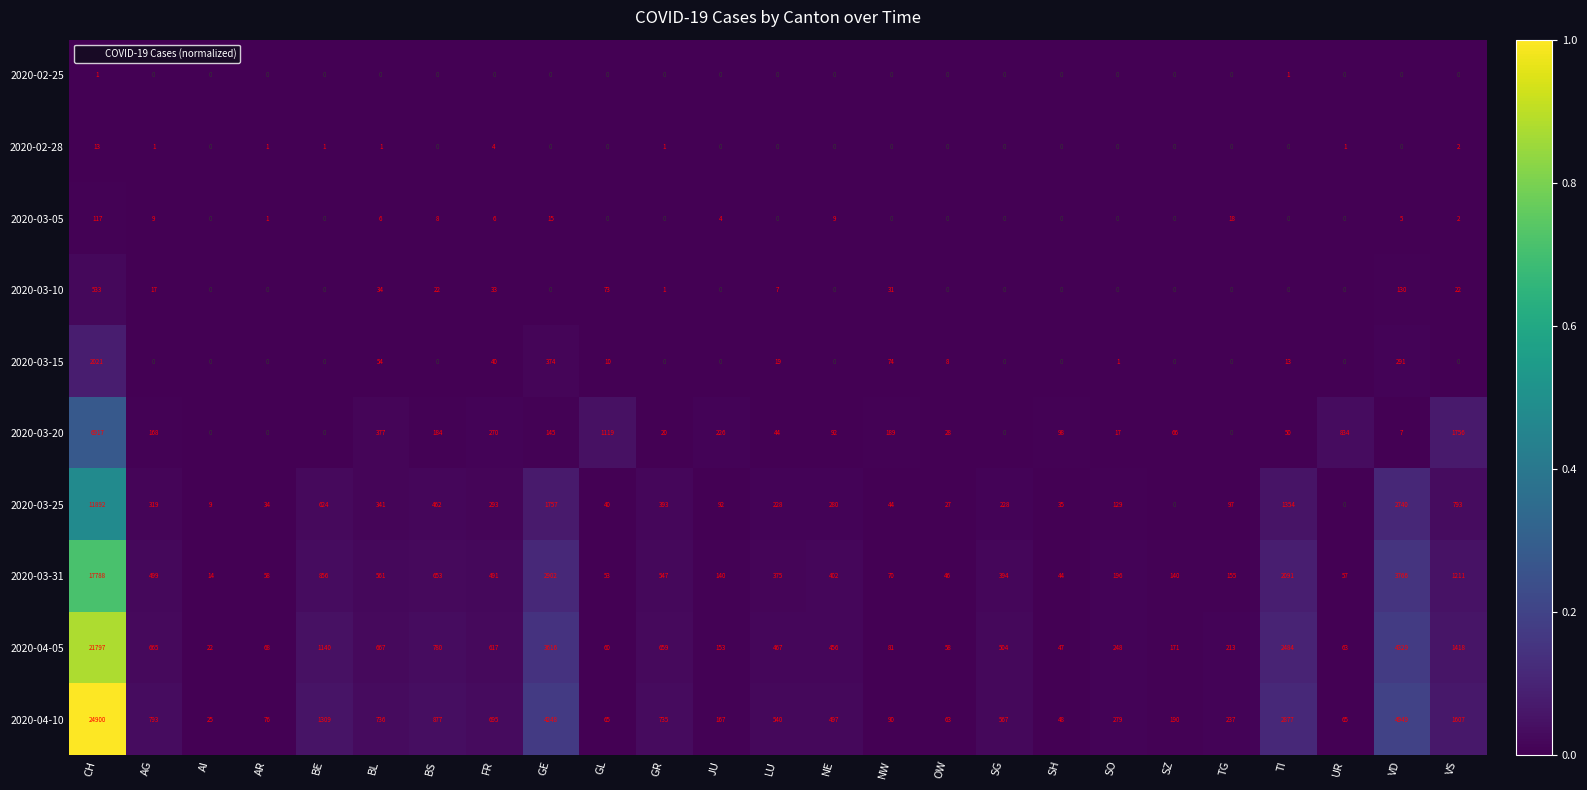

The value of 2020-04-10 at TG is 124. True or false?

False